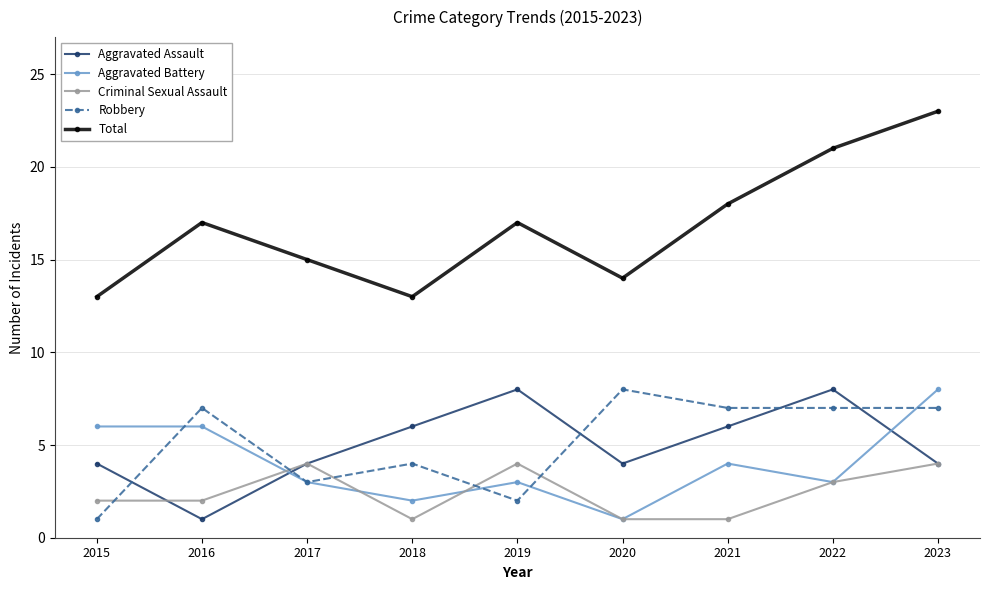

What is the sum of all Robbery values?

46